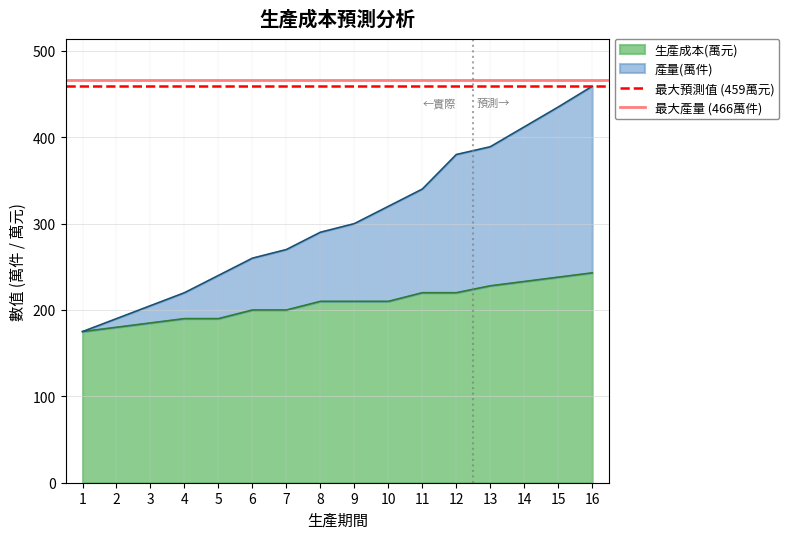

What is the minimum value for 生產成本(萬元)?

175